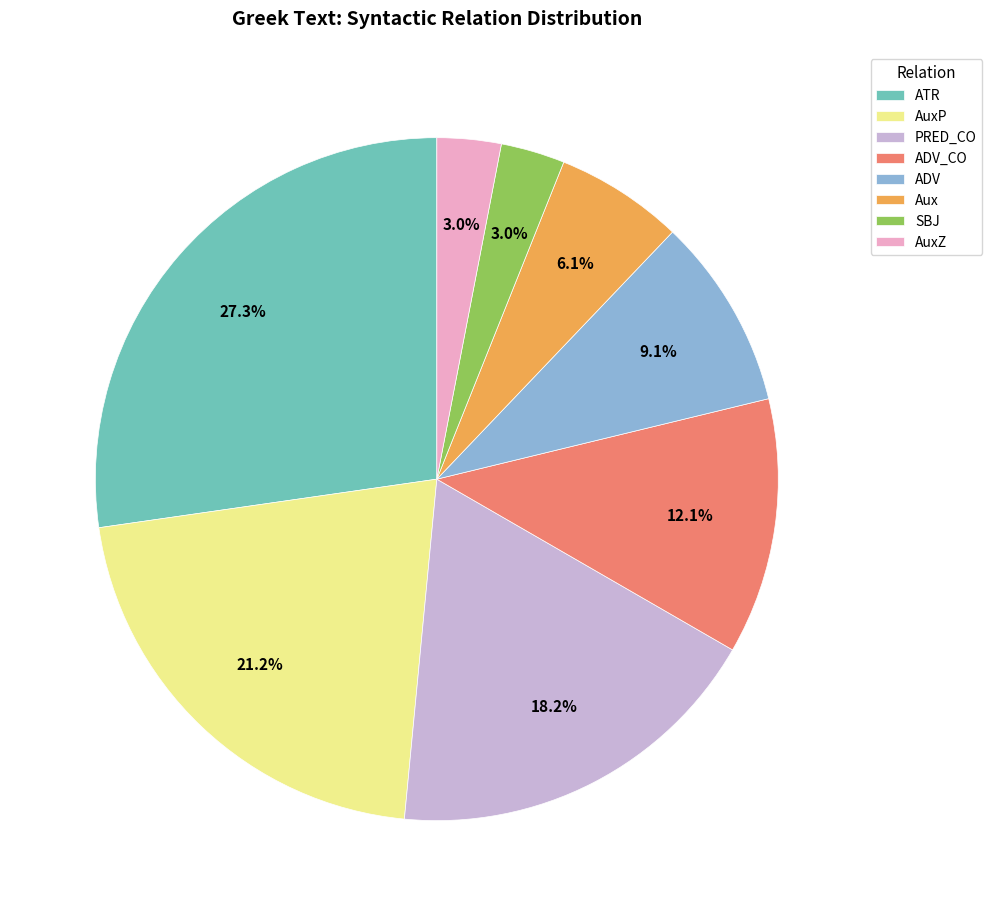

What is the ratio of the value at ATR to the value at Aux?

4.5